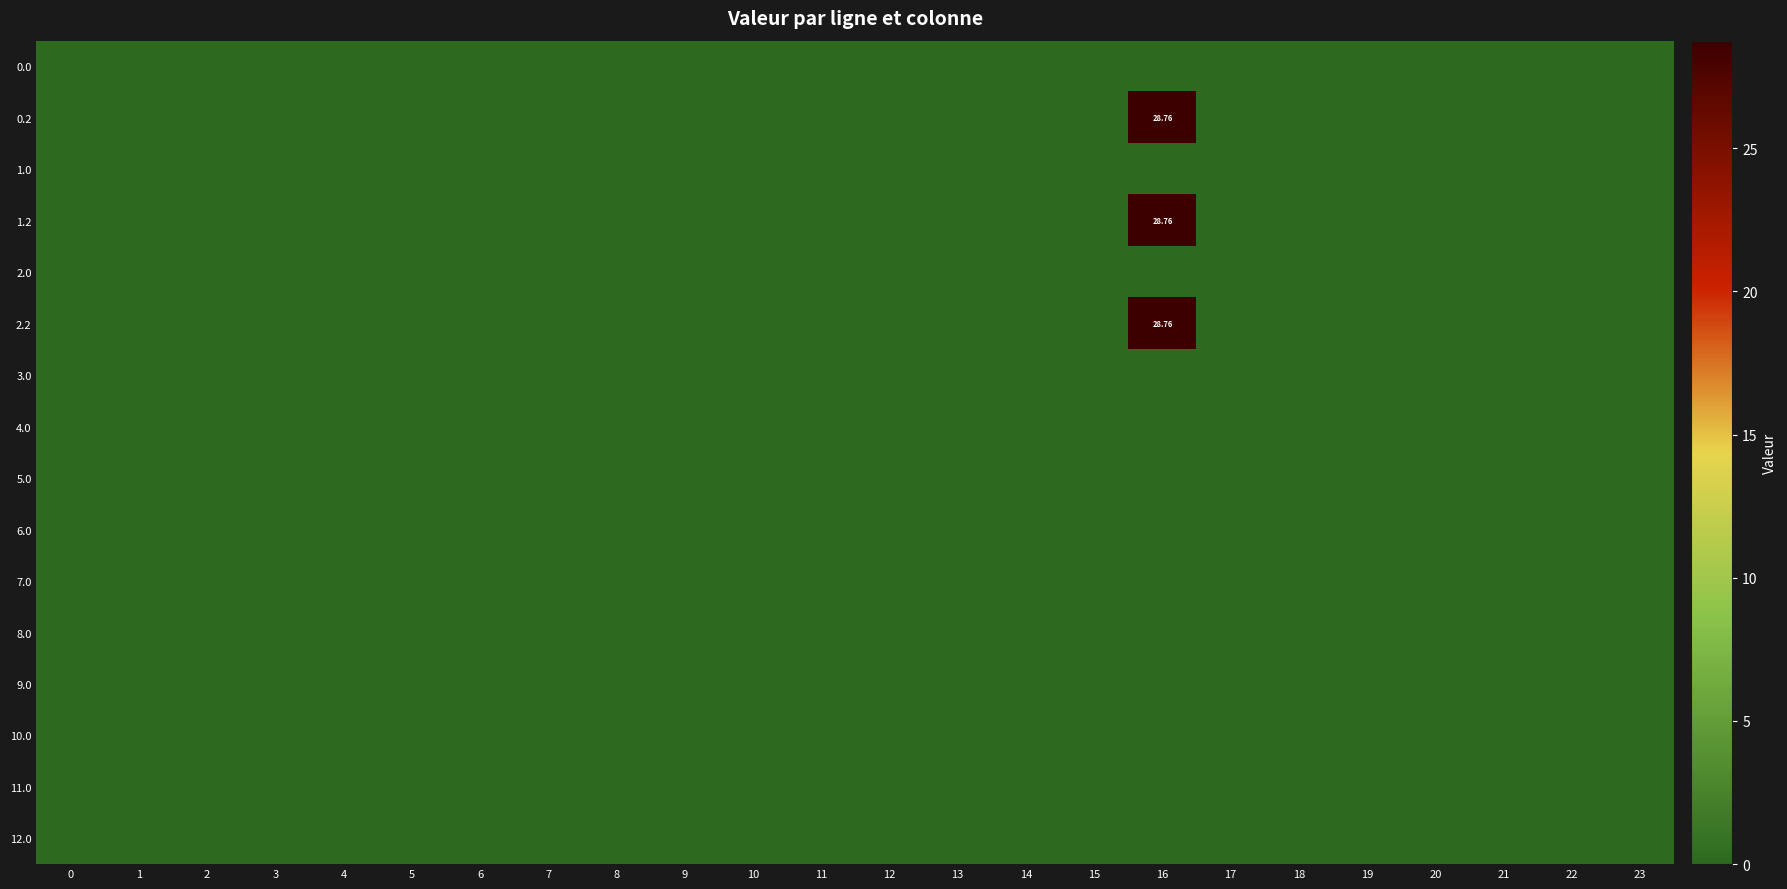

Which series has the widest spread of values?

row_1